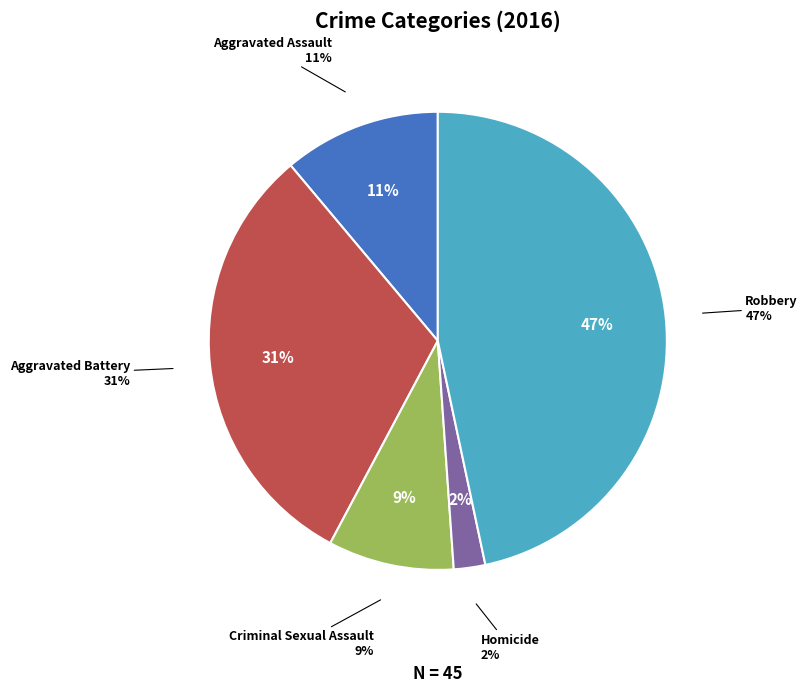

How much of the chart is everything except 1?

68.9%